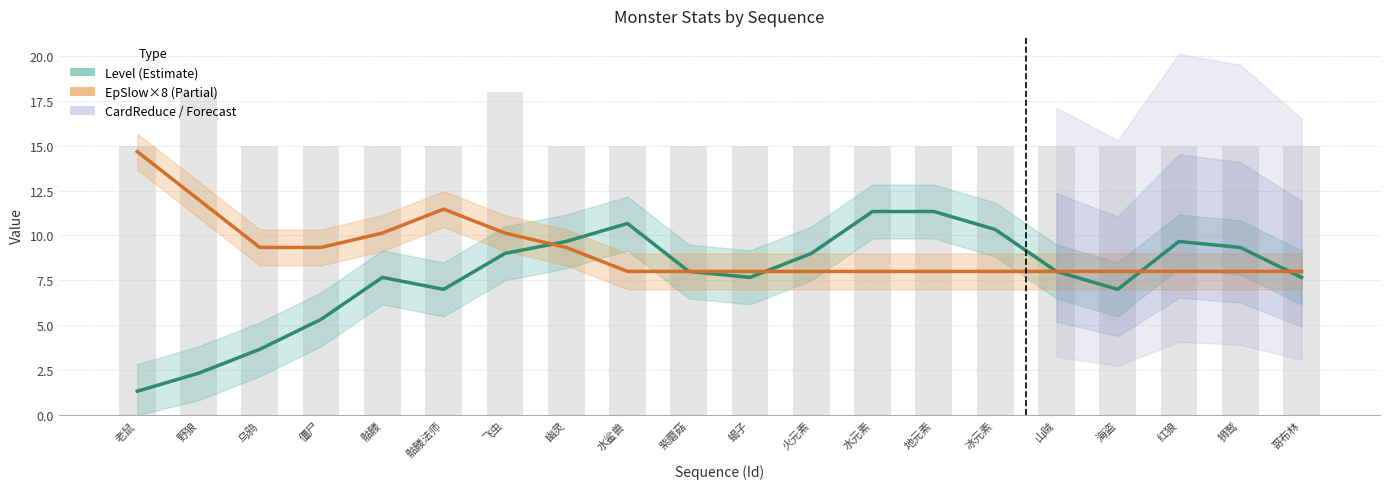

What position from the left is 野狼?

2